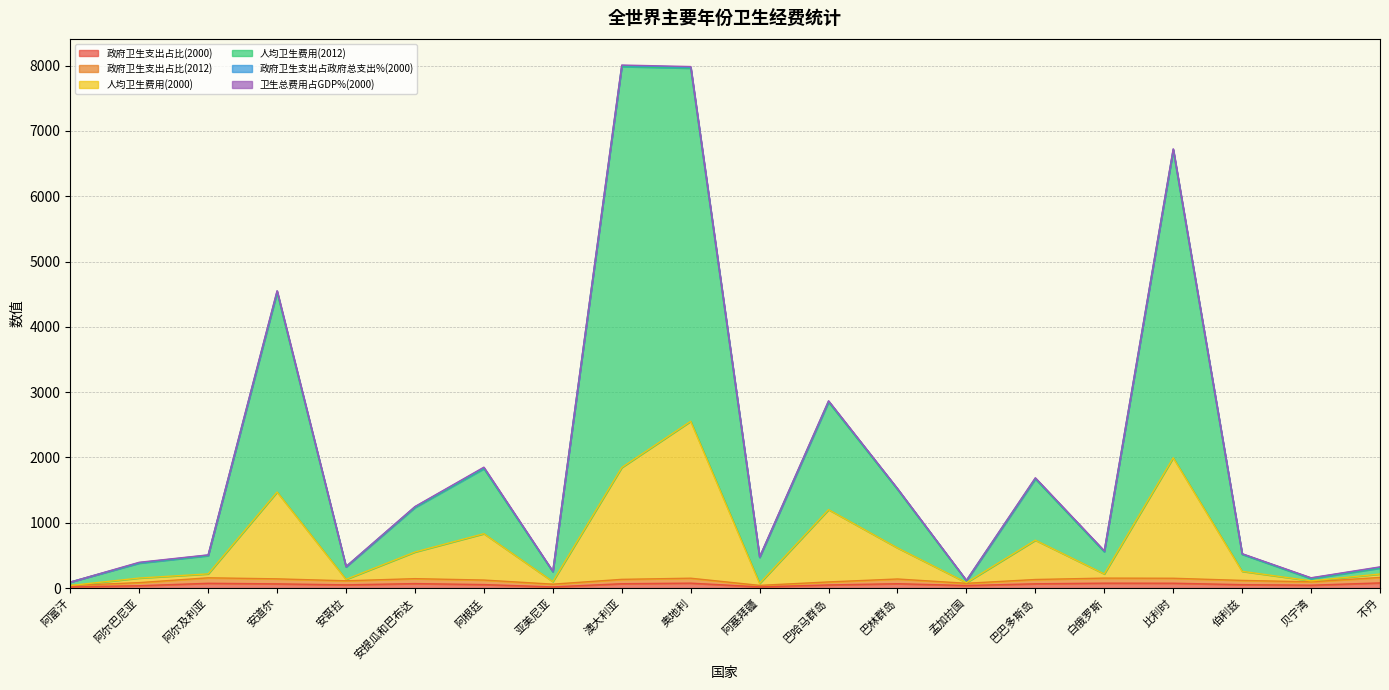

How many lines are shown in the chart?

6